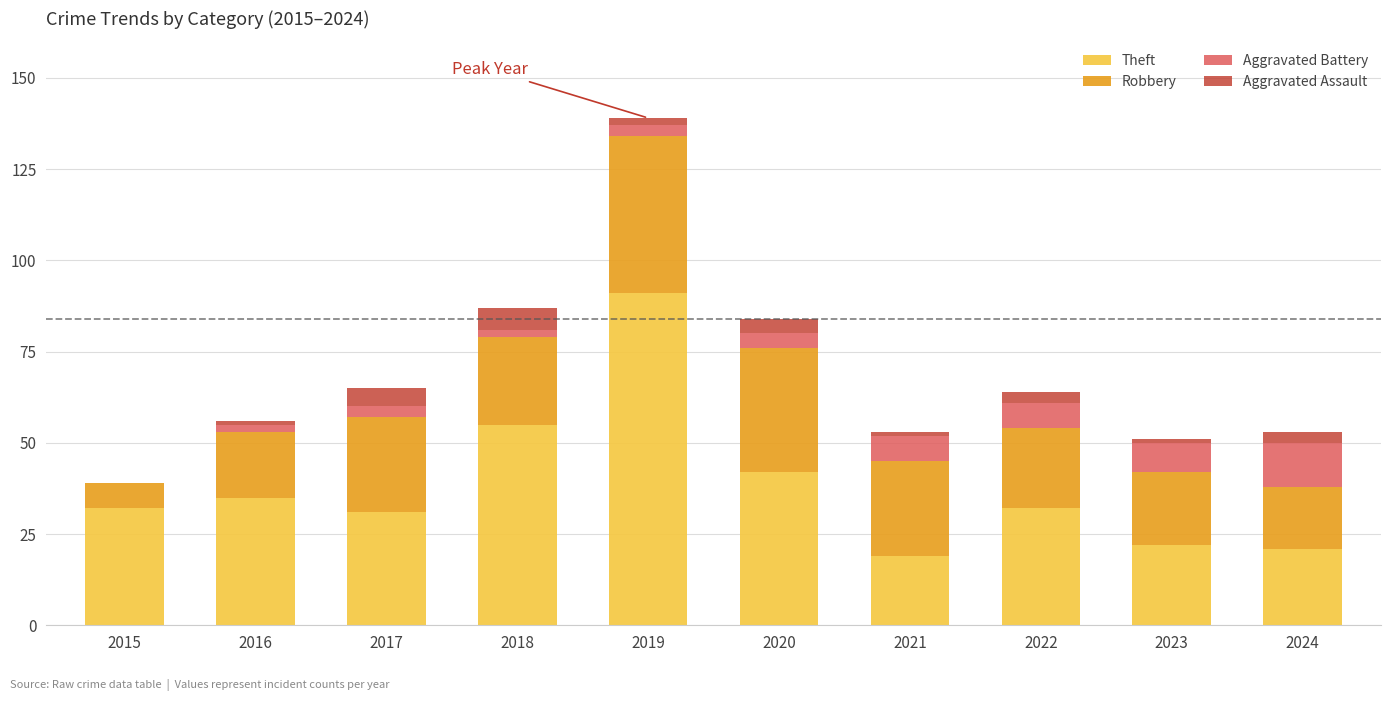

The Theft series shows 30 at 2021. True or false?

False